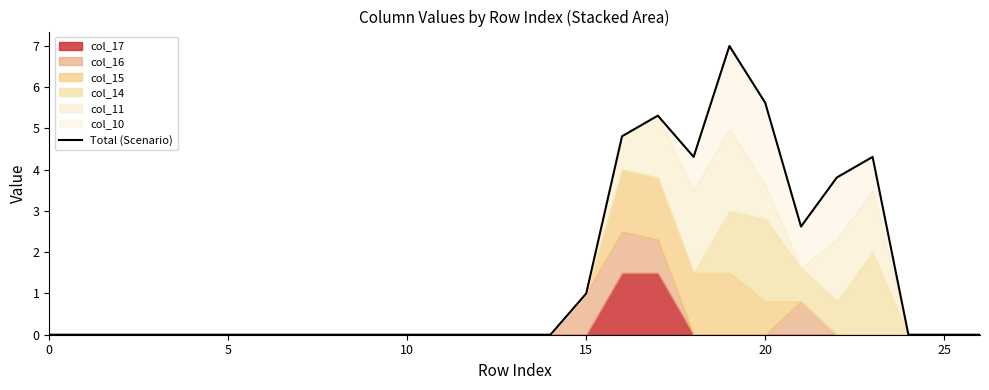

Reading left to right, extract all data points from this chart.

0.0	0.0	0.0	0.0	0.0	0.0	0.0	0.0	0.0	0.0	0.0	0.0	0.0	0.0	0.0	1.0	4.8	5.3	4.3	7.0	5.6	2.6	3.8	4.3	0.0	0.0	0.0